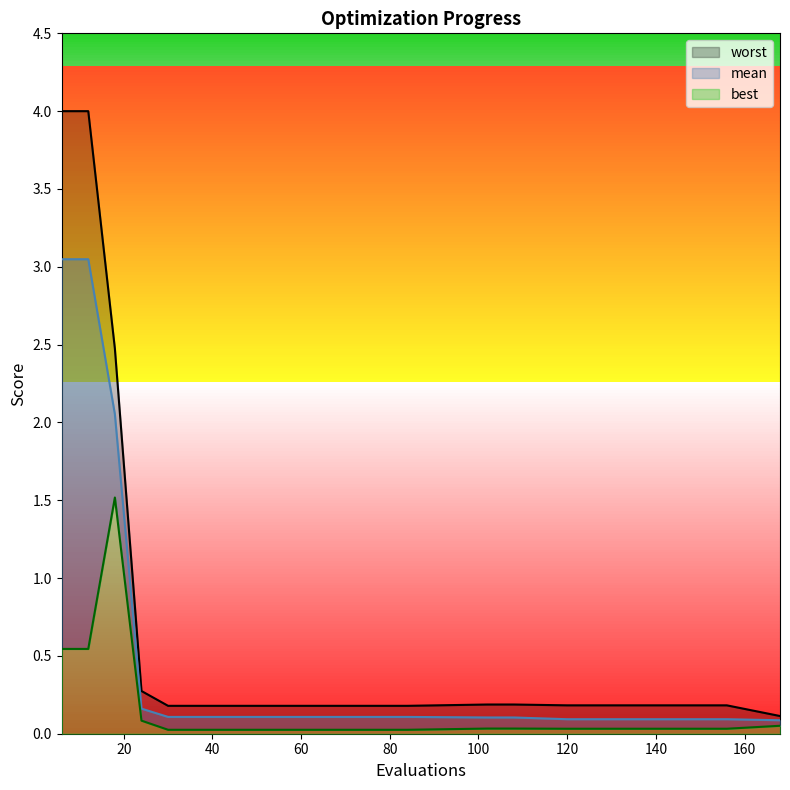

Reading left to right, list all the values displayed in this chart.

mean: 3.0	3.0	2.1	0.2	0.1	0.1	0.1	0.1	0.1	0.1	0.1	0.1	0.1	0.1	0.1	0.1	0.1	0.1	0.1	0.1
best: 0.5	0.5	1.5	0.1	0.0	0.0	0.0	0.0	0.0	0.0	0.0	0.0	0.0	0.0	0.0	0.0	0.0	0.0	0.0	0.1
worst: 4.0	4.0	2.5	0.3	0.2	0.2	0.2	0.2	0.2	0.2	0.2	0.2	0.2	0.2	0.2	0.2	0.2	0.2	0.2	0.1